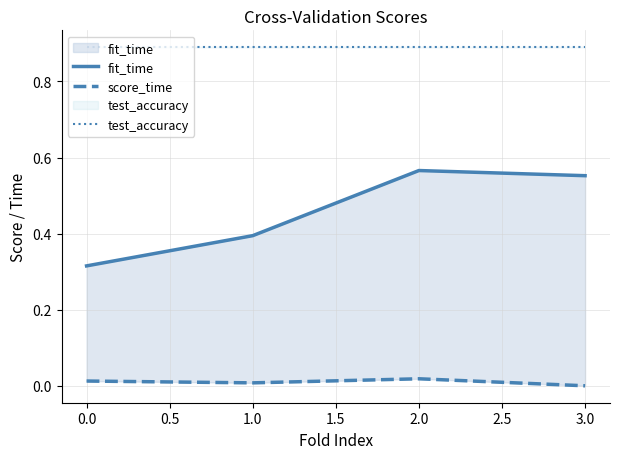

True or false: test_accuracy has a value of 0.9 at 0.0.

True